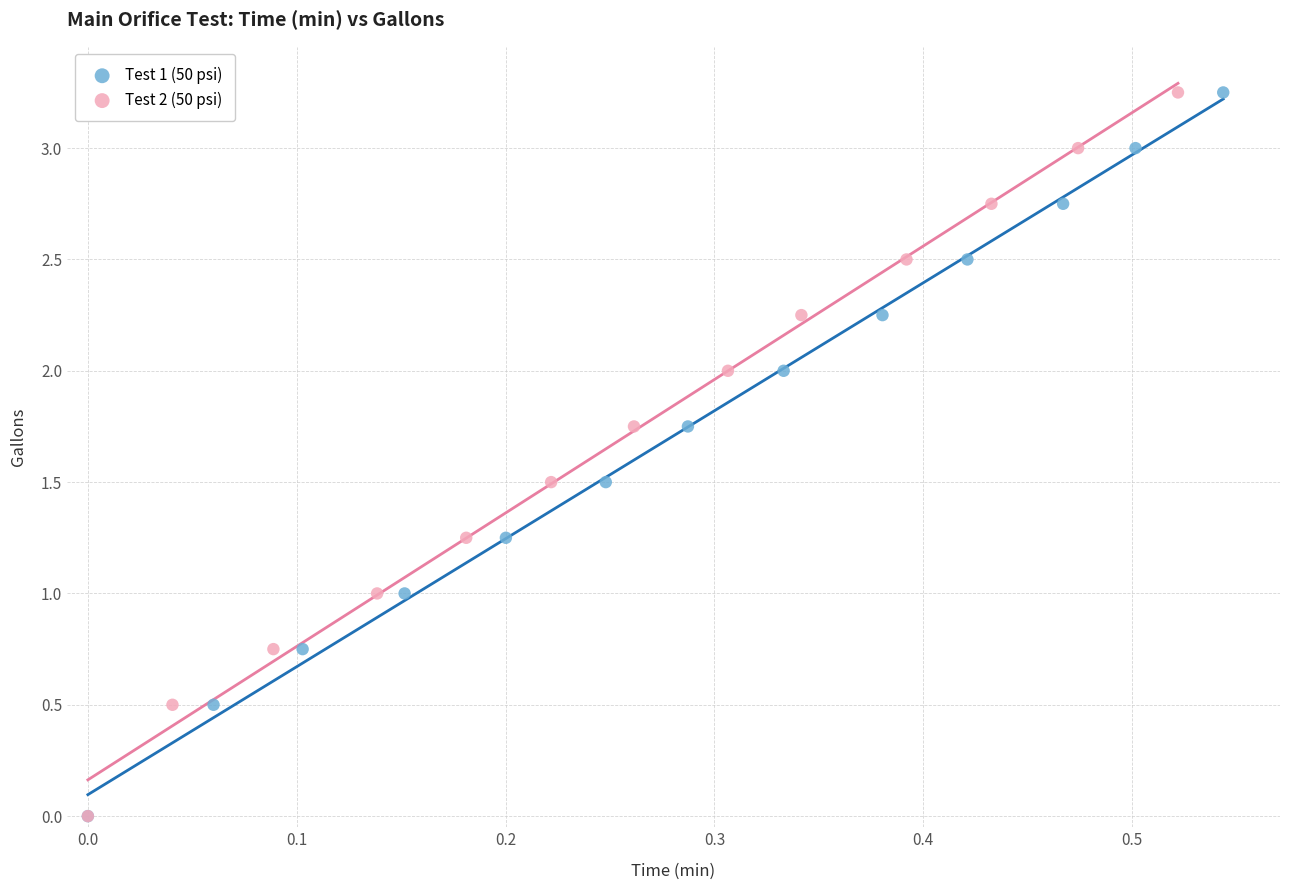

What are all the series names shown in the legend?

Test 1 (50 psi), Test 2 (50 psi)